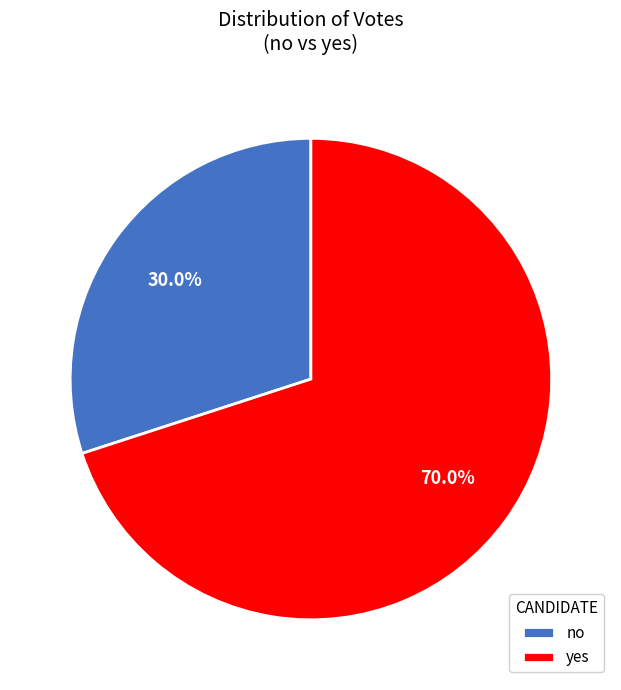

To the nearest percent, what is the difference between the yes and no slice percentages?

40%